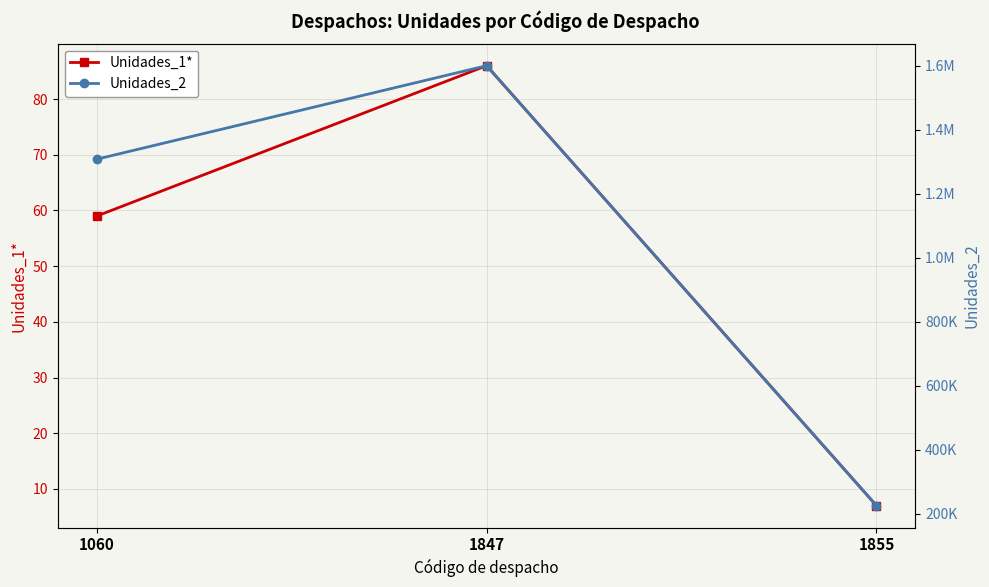

What is the total value across all series at 1060?

1308388